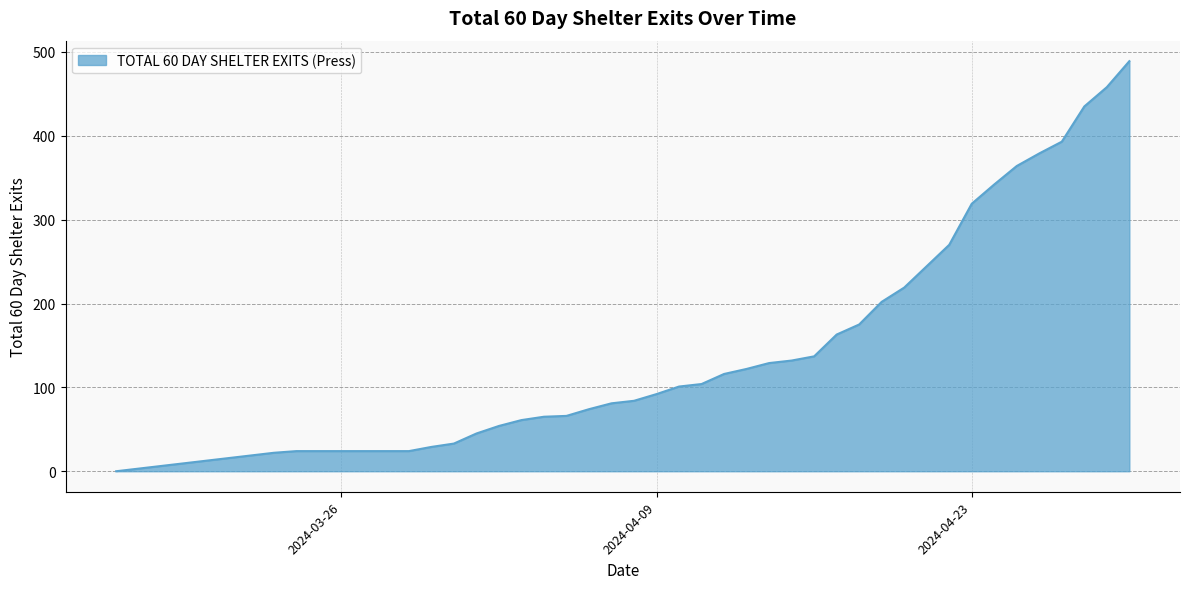

How many lines are shown in the chart?

1